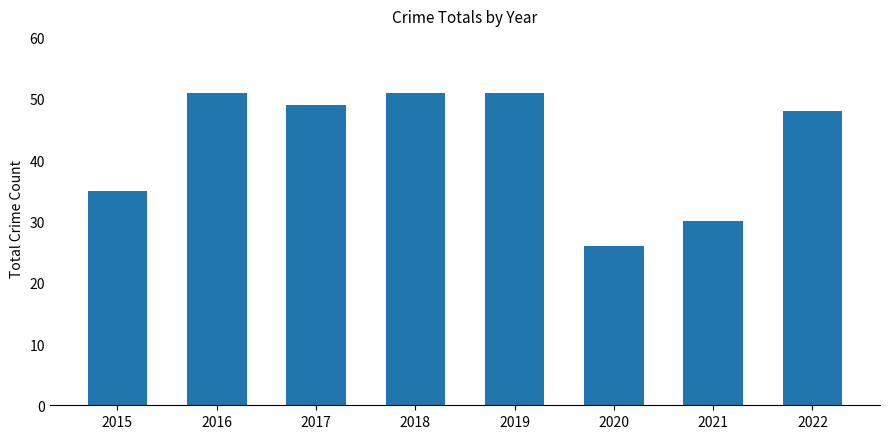

Reading left to right, extract all data points from this chart.

2015=35	2016=51	2017=49	2018=51	2019=51	2020=26	2021=30	2022=48